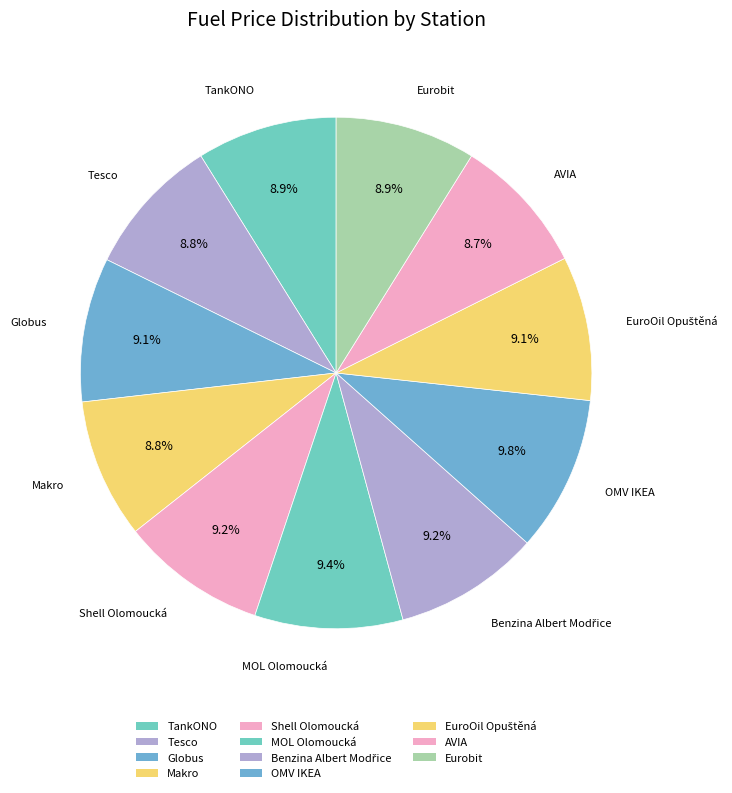

How many slices are in this pie chart?

11